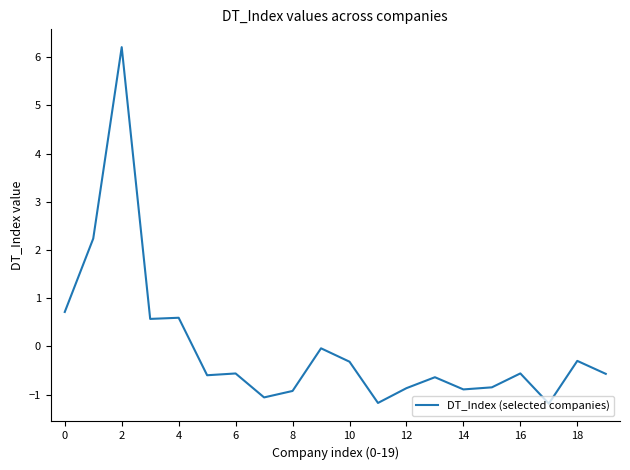

How many positive values are there?

5